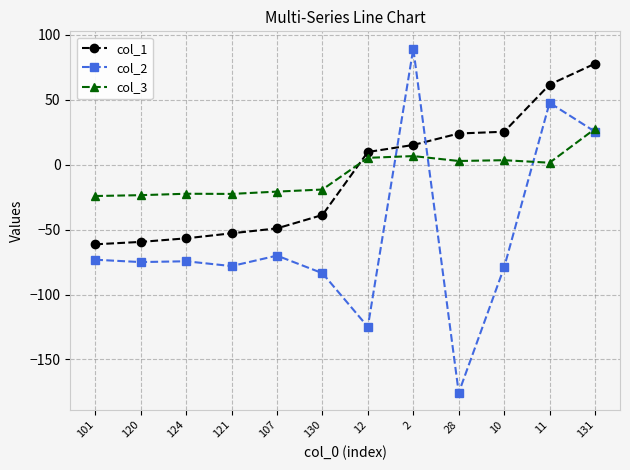

Is the value of col_2 at 120 greater than the value of col_1 at 12?

No